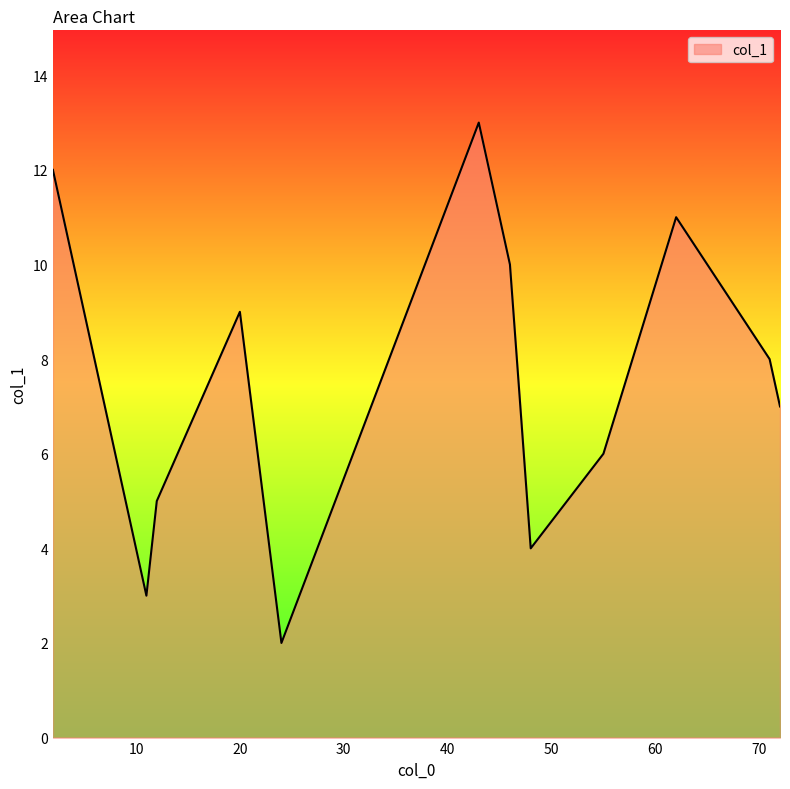

What is the maximum value shown in the chart?

13